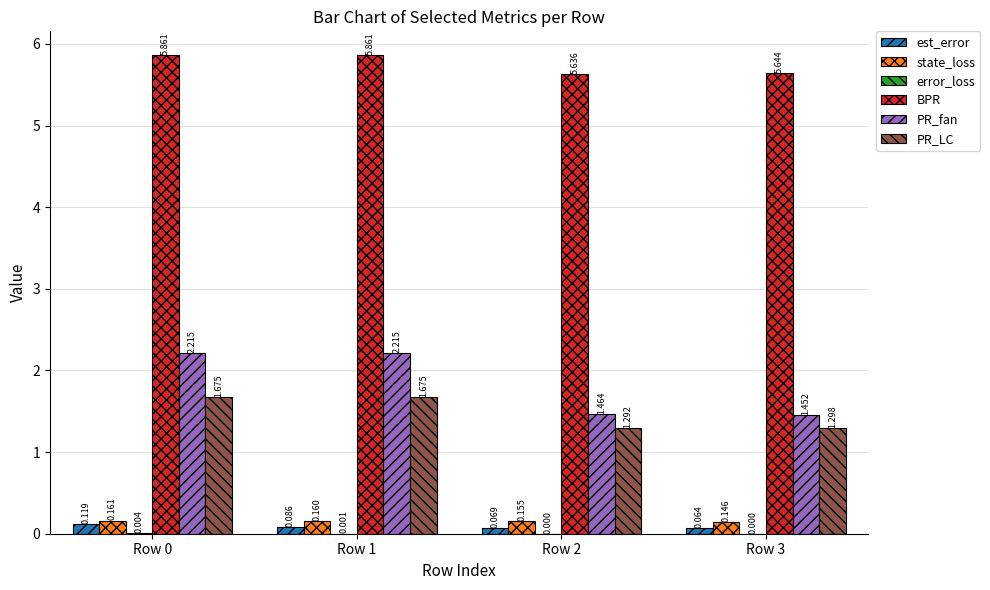

Which series has the largest range (max minus min)?

PR_fan